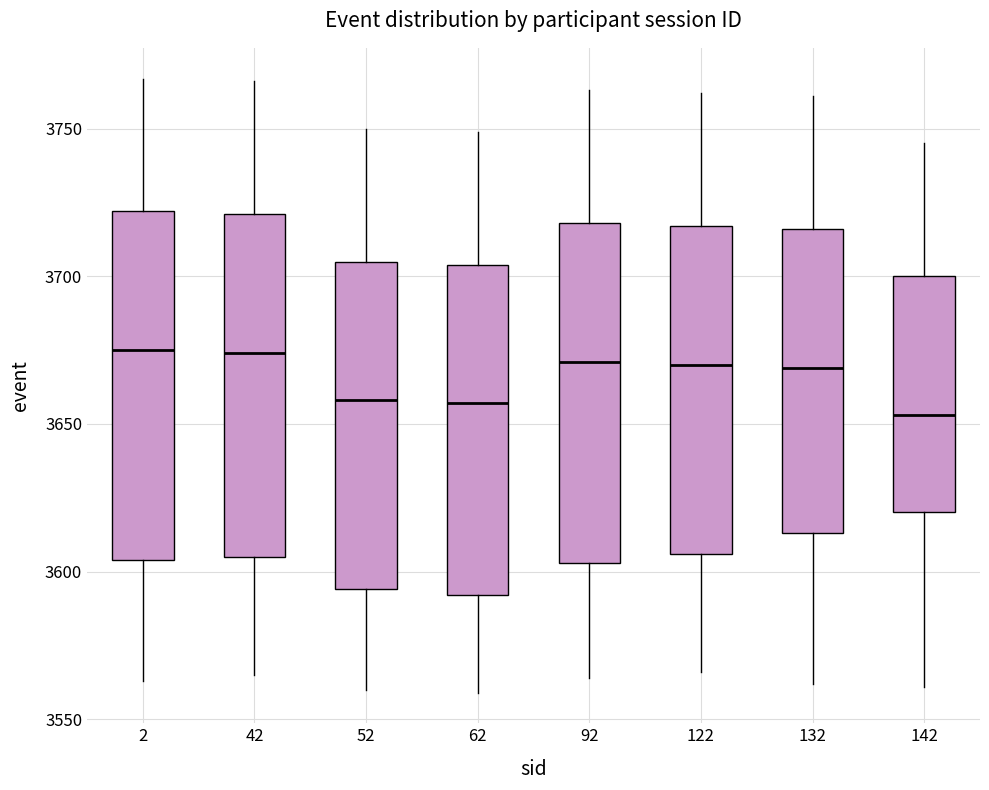

Reading left to right, transcribe this box plot: for each box, give where its median line is, the range the box spans, and where its two whiskers end, as read against the y-axis. The values are not printed on the chart, so give them approximately, as read against the axis.

2: median 3675, box 3605 to 3720, whiskers 3565 to 3765
42: median 3675, box 3605 to 3720, whiskers 3565 to 3765
52: median 3660, box 3595 to 3705, whiskers 3560 to 3750
62: median 3655, box 3590 to 3705, whiskers 3560 to 3750
92: median 3670, box 3605 to 3720, whiskers 3565 to 3765
122: median 3670, box 3605 to 3715, whiskers 3565 to 3760
132: median 3670, box 3615 to 3715, whiskers 3560 to 3760
142: median 3655, box 3620 to 3700, whiskers 3560 to 3745